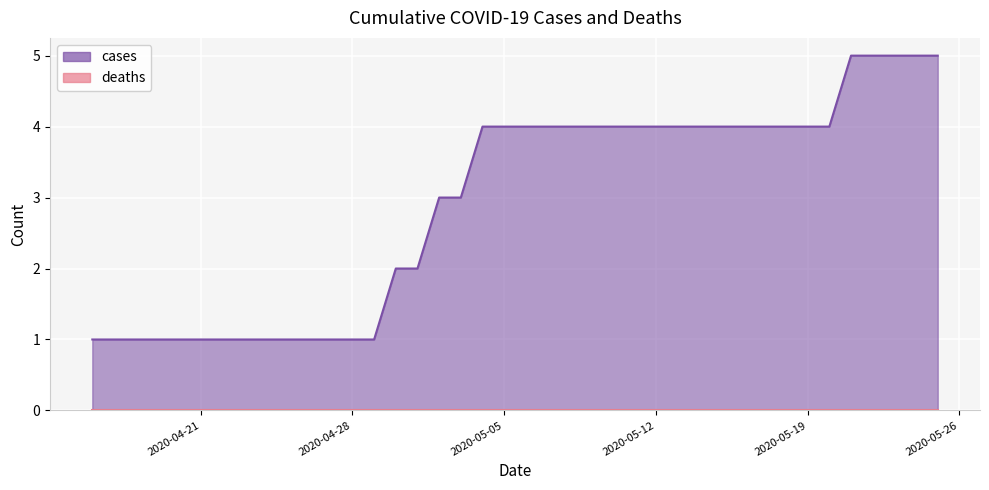

Is it true that the value at 2020-05-13 is 4?

True